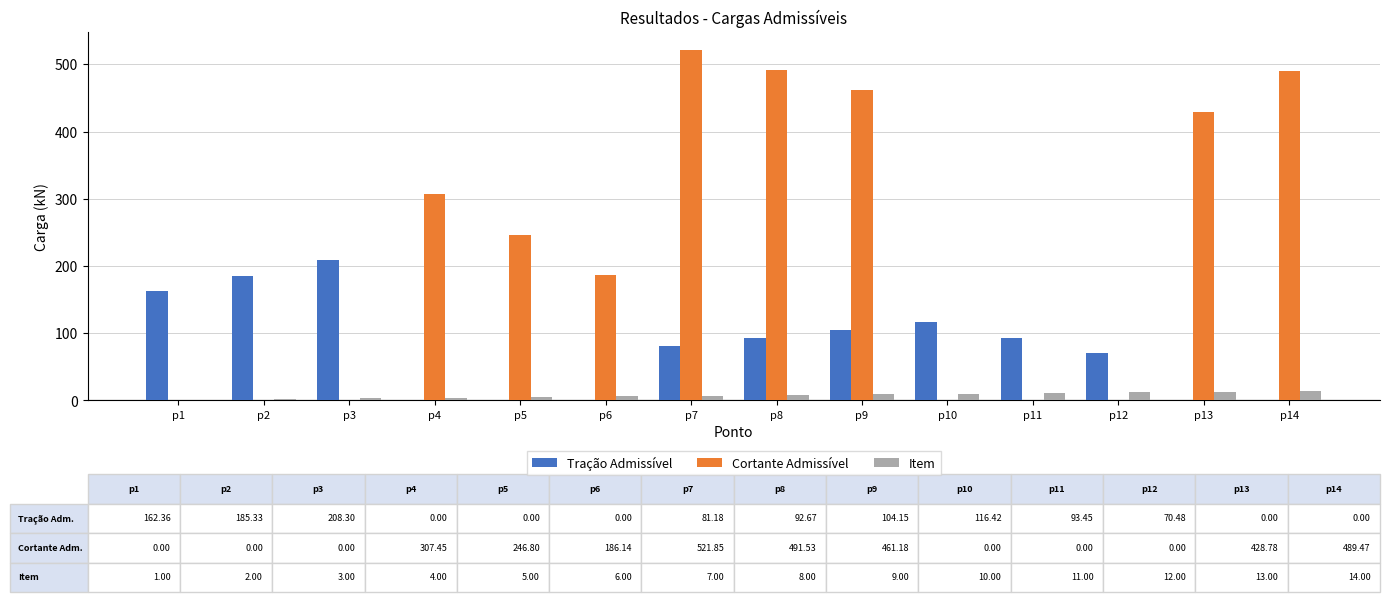

What are all the series names shown in the legend?

Tração Admissível, Cortante Admissível, Item